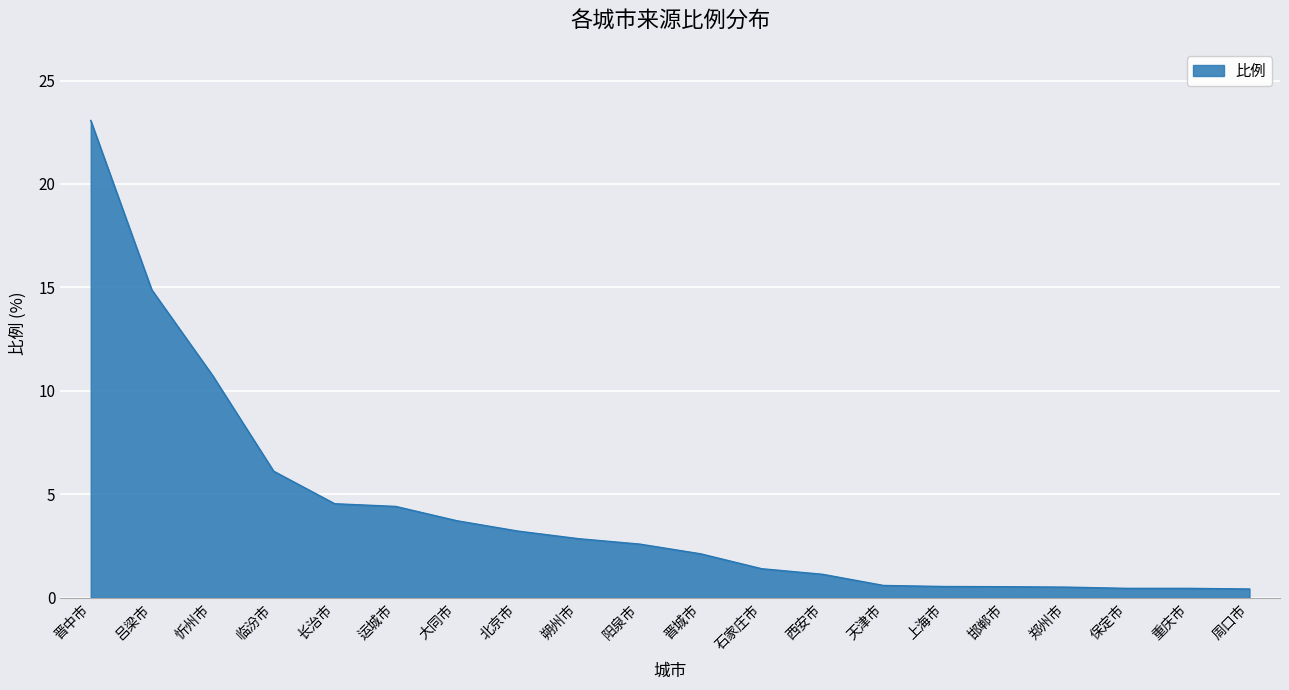

Which has a higher value, 忻州市 or 朔州市?

忻州市